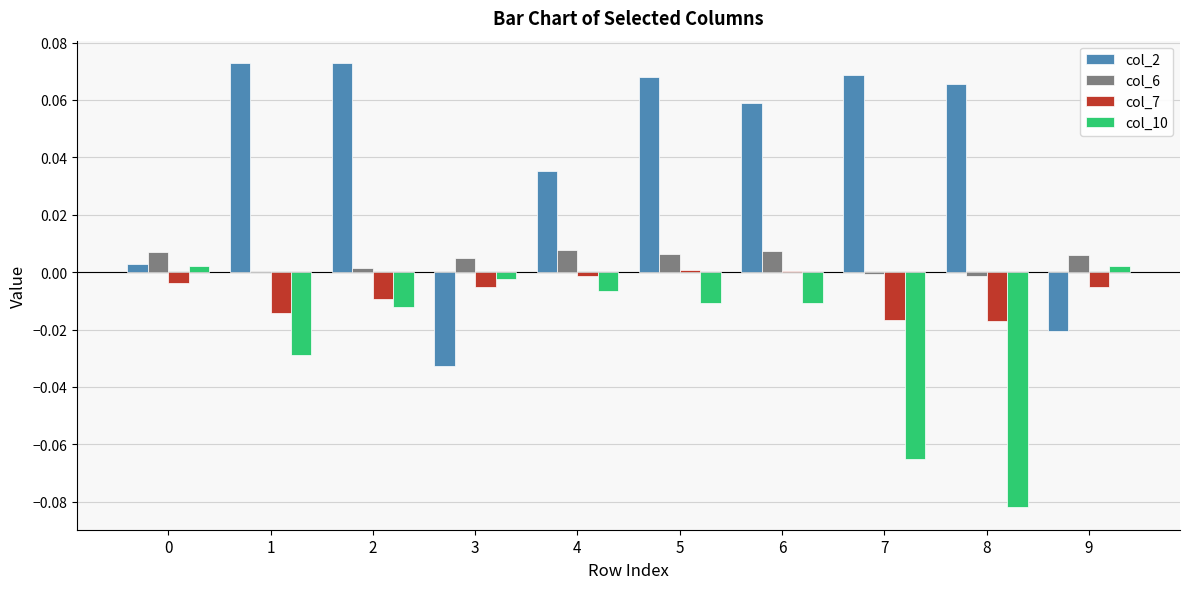

True or false: col_10 has a value of -0.0 at 1.

True